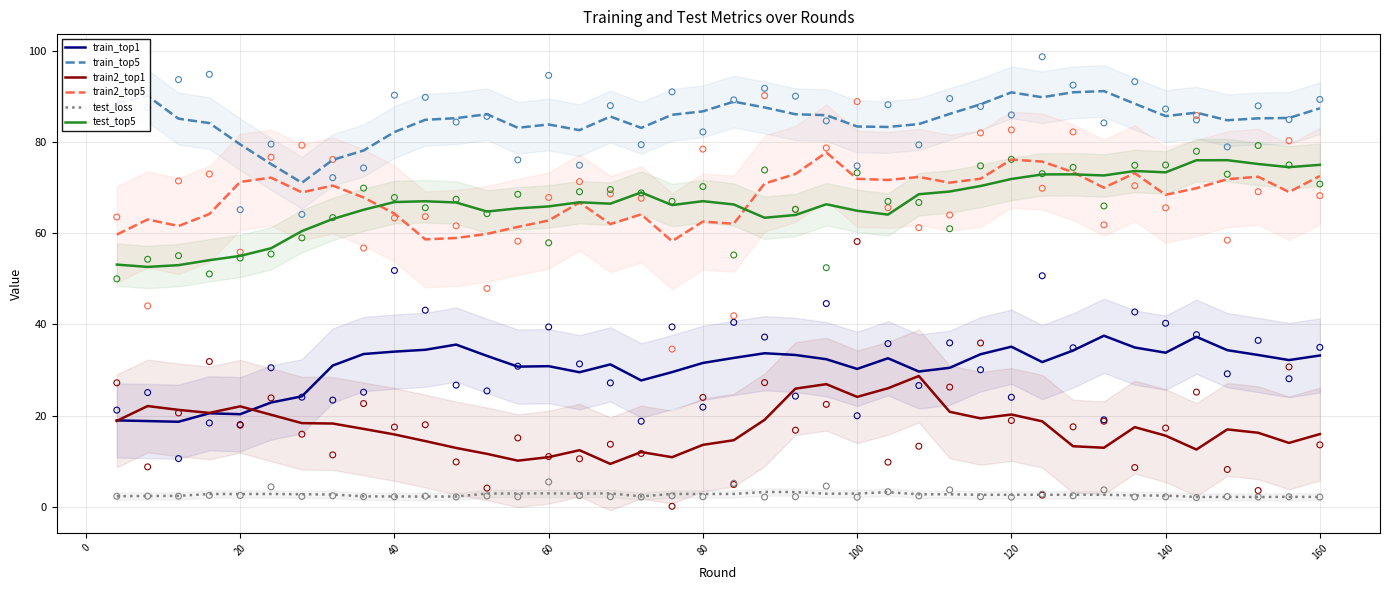

Which series has the largest total across all categories?

train_top5